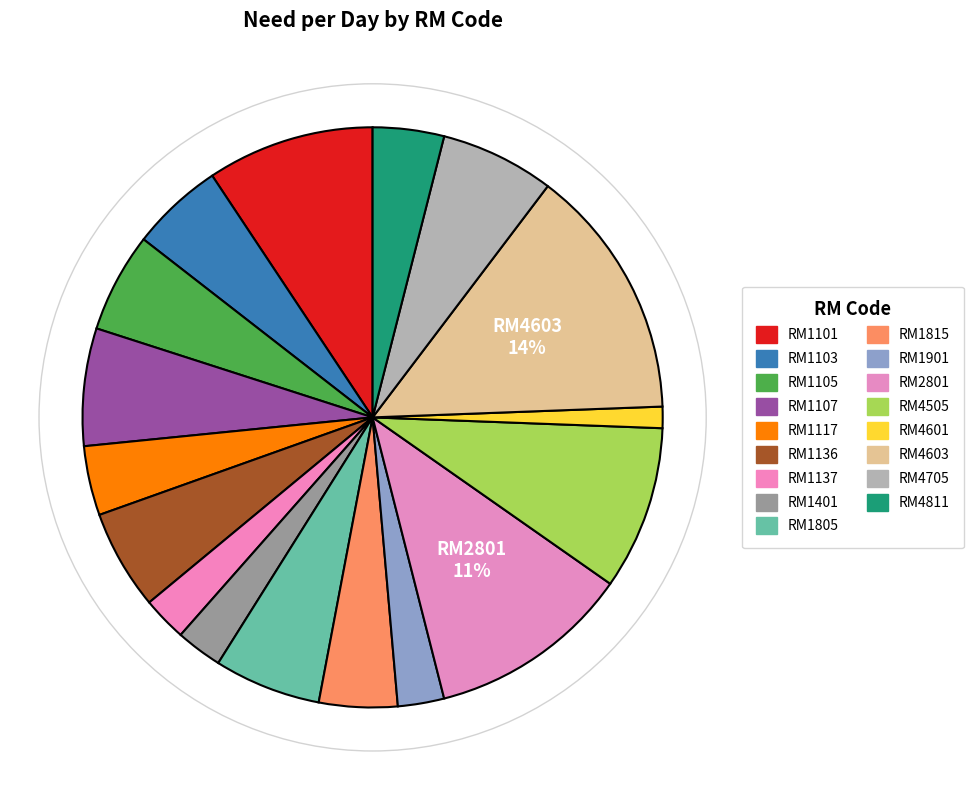

Is RM1101 the majority of the pie?

No